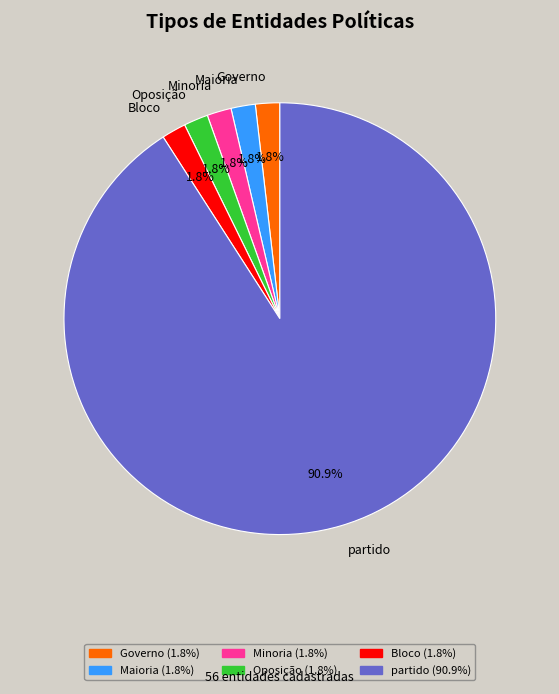

To the nearest percent, what portion does Minoria represent?

2%